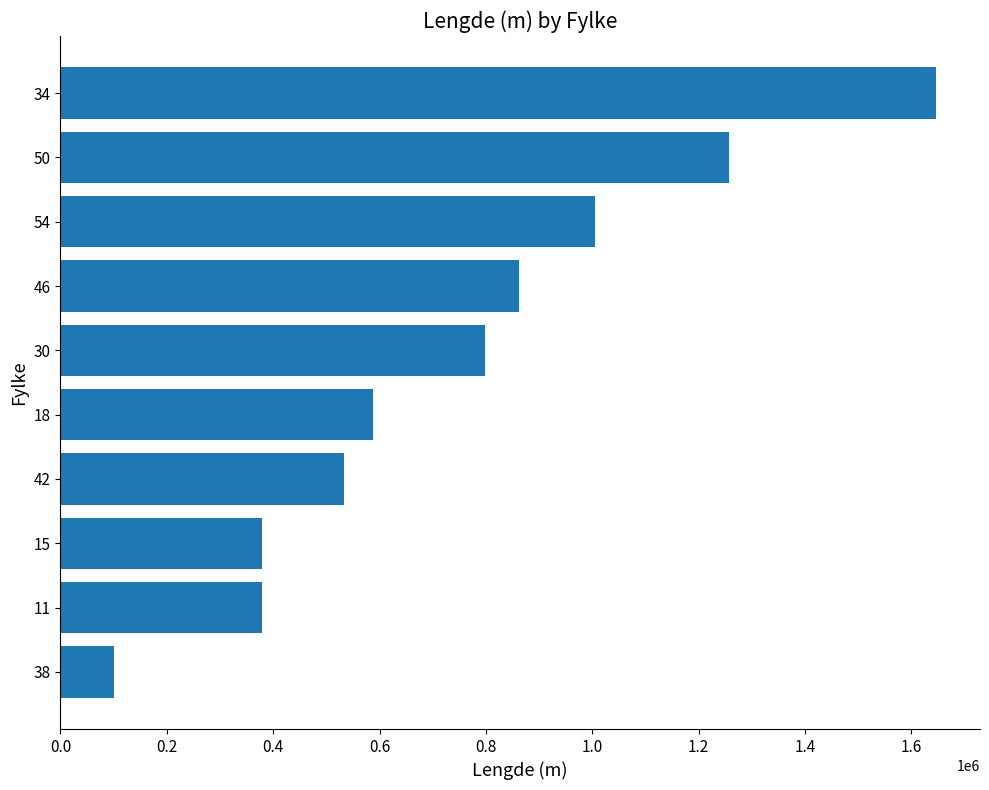

Does the chart contain any negative values?

No